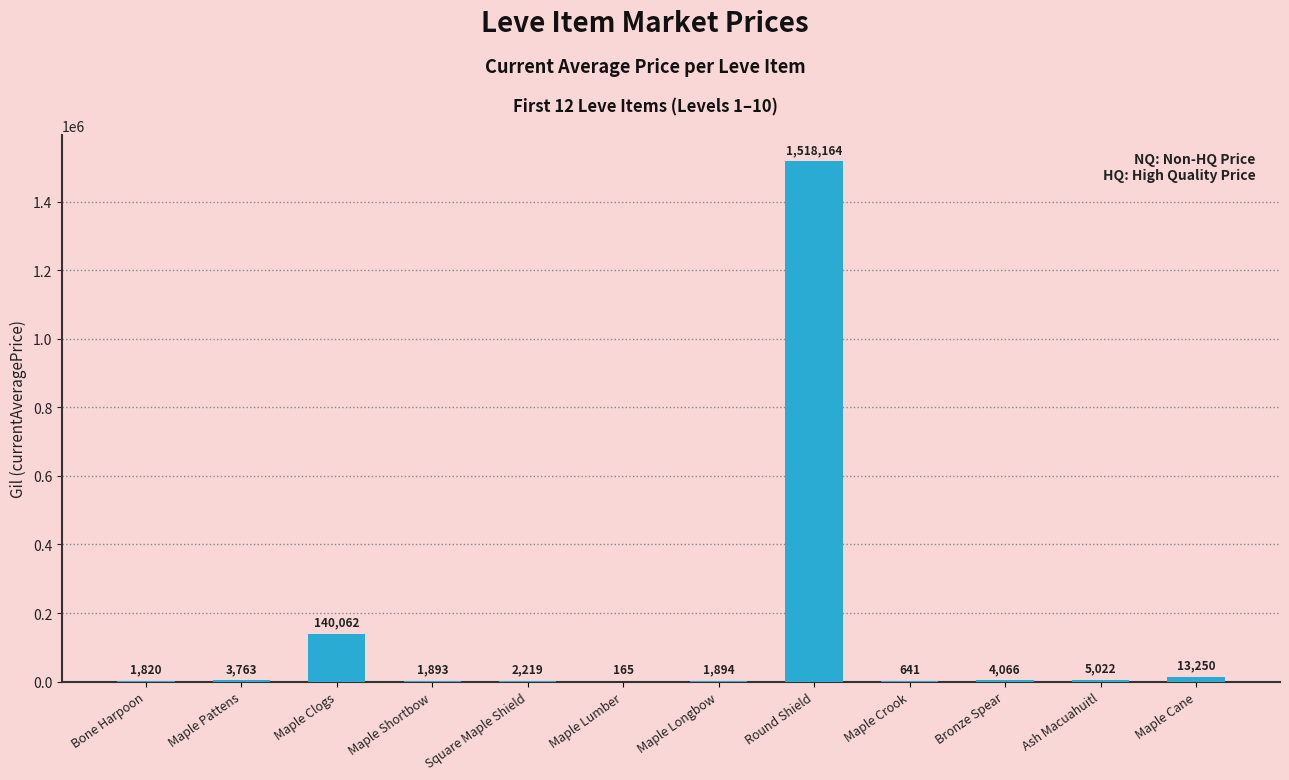

What value does the data have at Maple Crook?

641